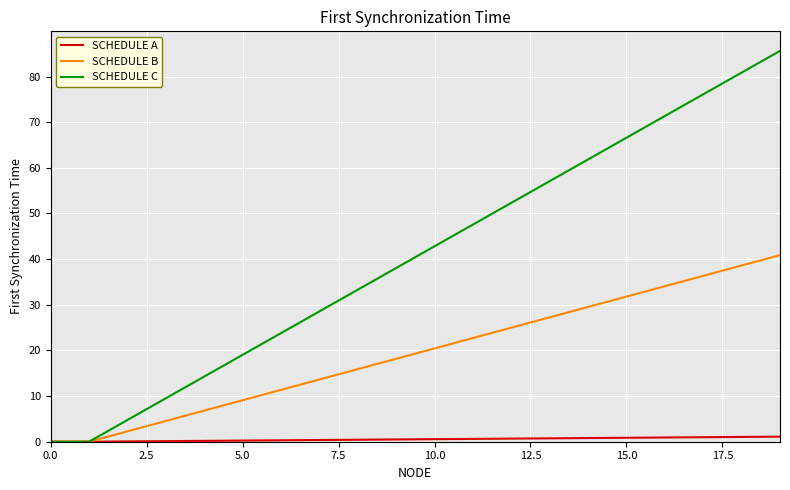

Which series has the widest spread of values?

SCHEDULE C